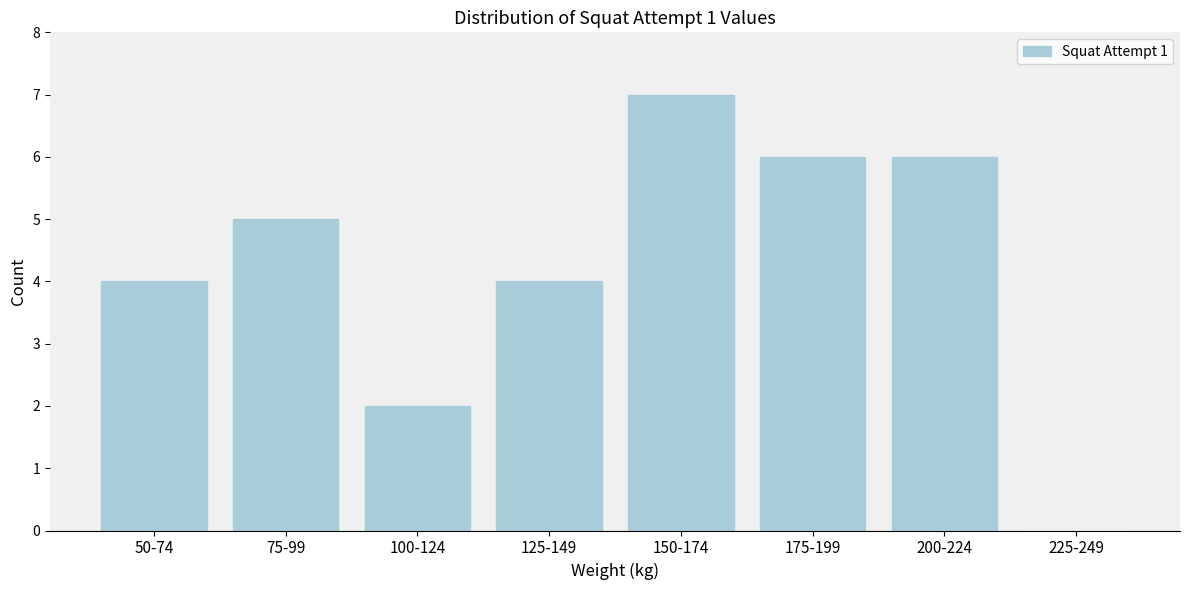

Reading left to right, extract all data points from this chart.

50-74=4	75-99=5	100-124=2	125-149=4	150-174=7	175-199=6	200-224=6	225-249=0